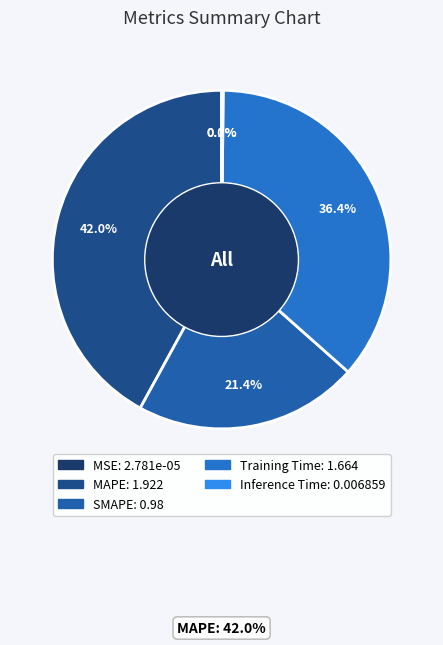

Is Inference Time the majority of the pie?

No